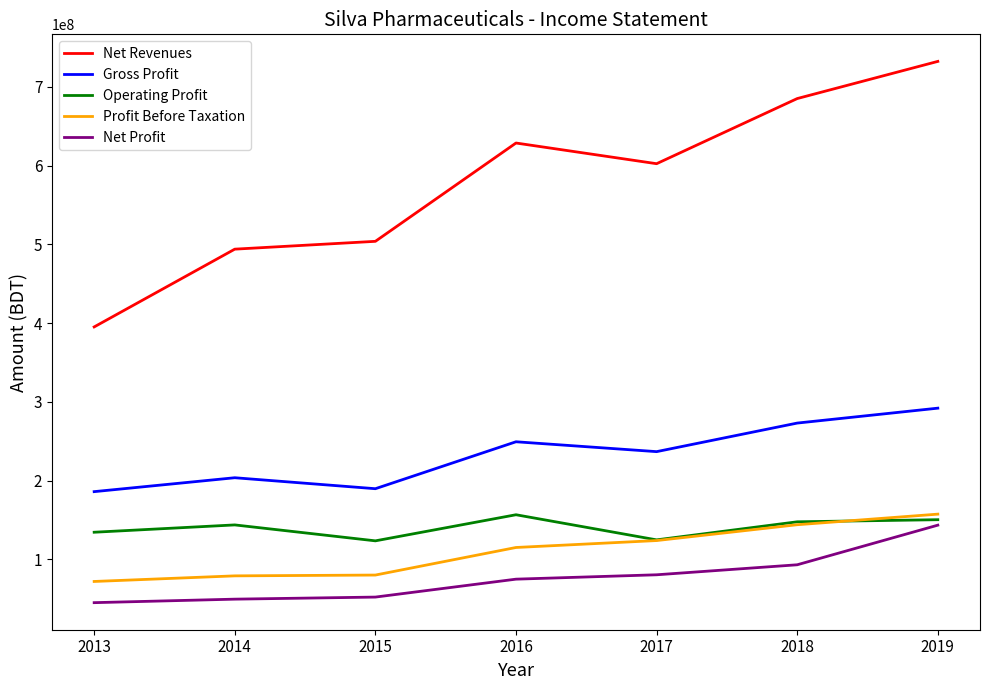

What is the difference between the maximum and minimum values in the Operating Profit series?

33152273